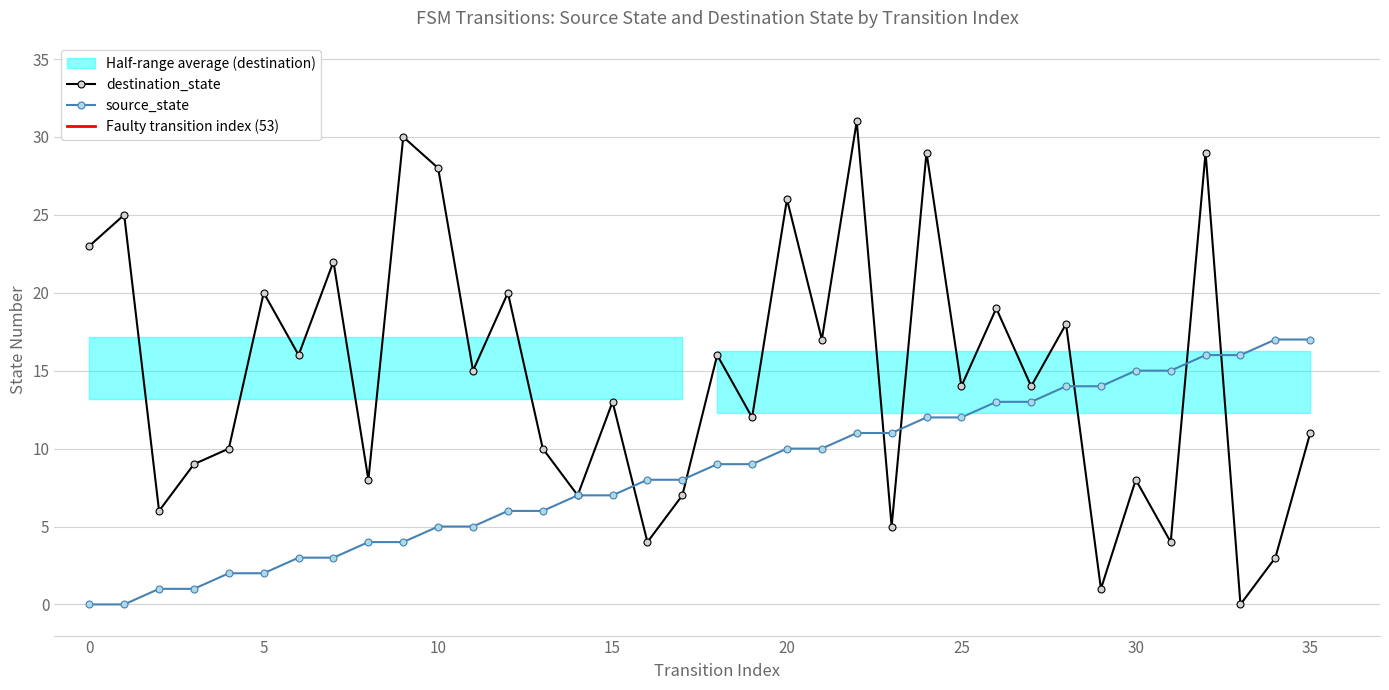

How many distinct data groups are displayed?

2